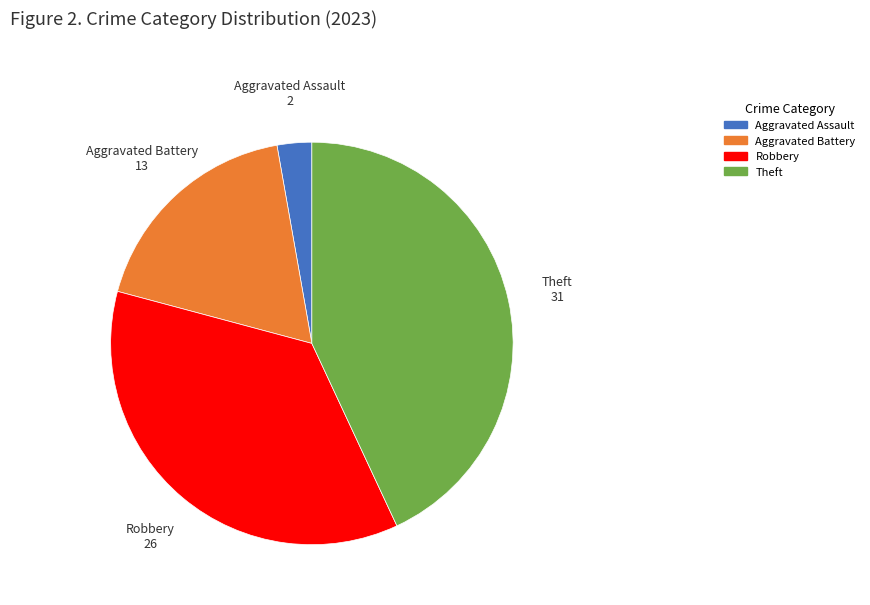

Which category has the smallest portion of the pie?

Aggravated Assault